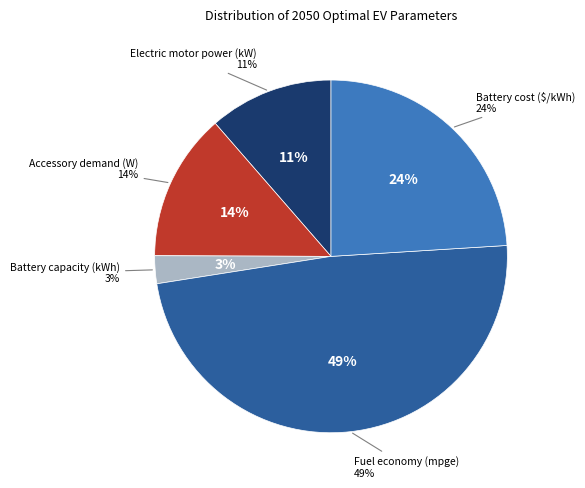

Is the sum of Electric motor power (kW) and Battery cost ($/kWh) greater than half?

No